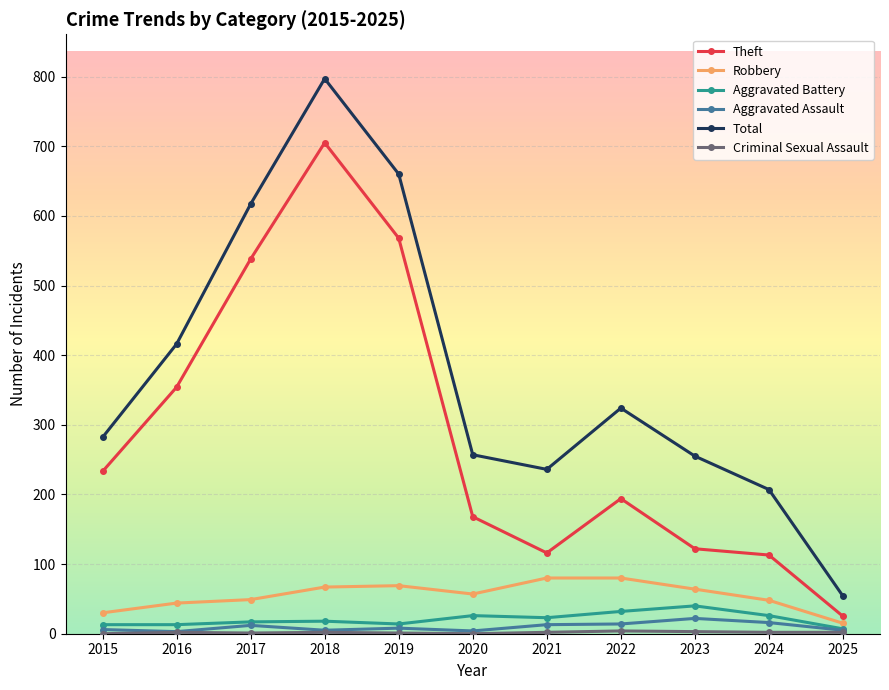

What is the total value across all series at 2019?

1320